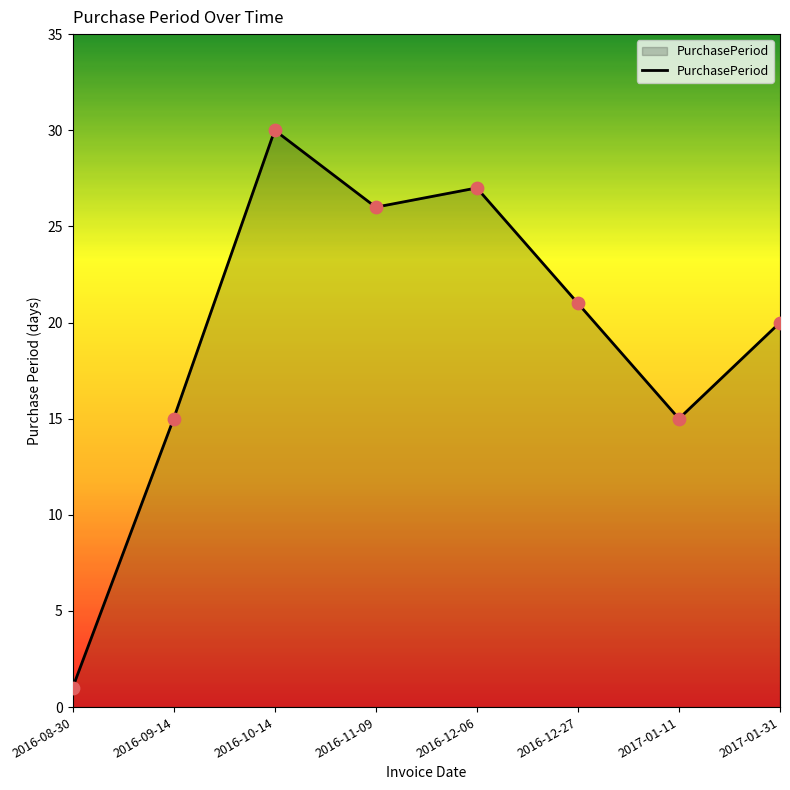

What is the change in value from 2016-08-30 to 2016-11-09?

+25